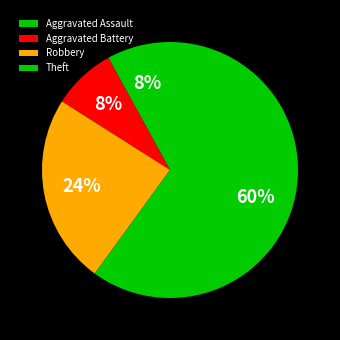

What percentage is the Theft slice, to the nearest percent?

60%